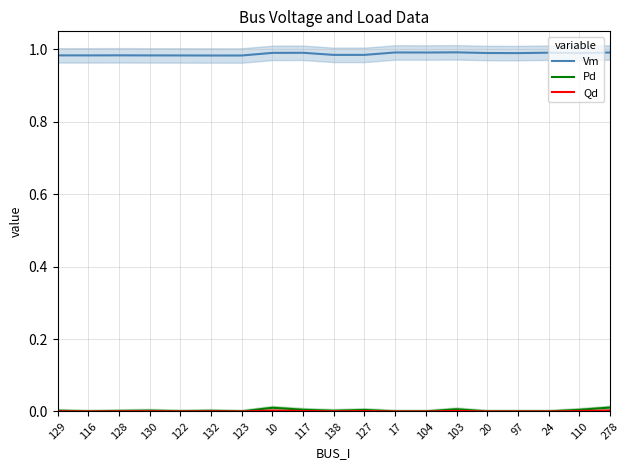

Where is the first local maximum for Pd?

130